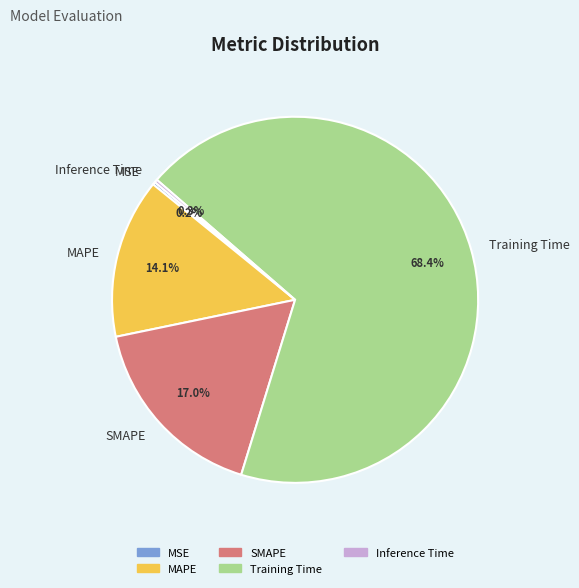

What percentage is the Training Time slice, to the nearest percent?

68%